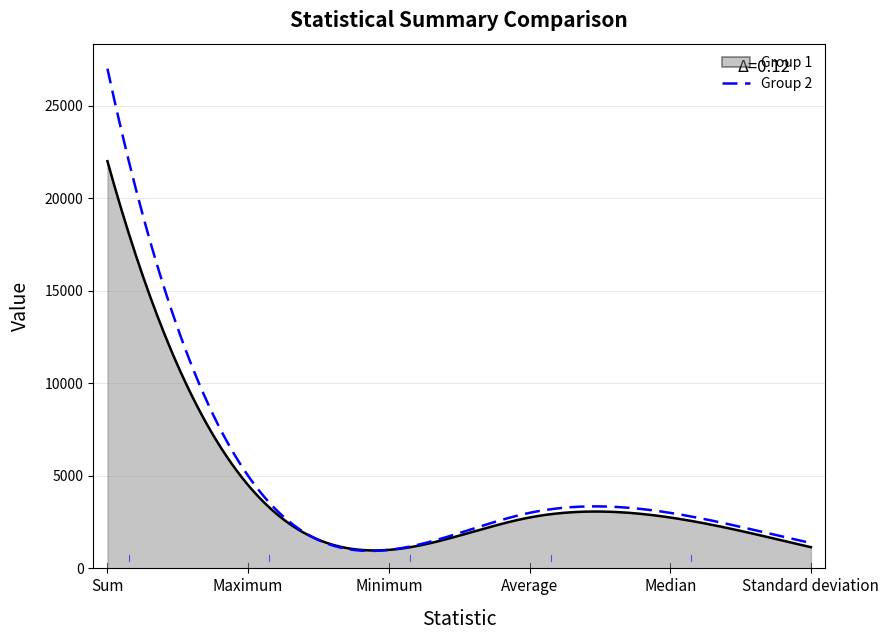

Is this an area chart (filled region under the line)?

Yes